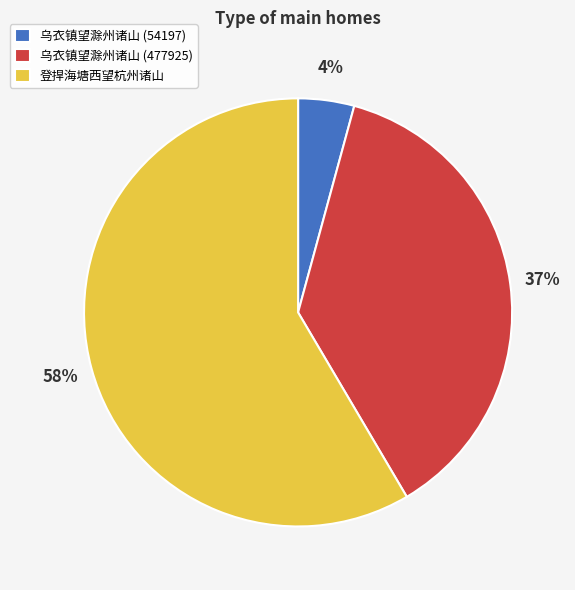

Which slice is the smallest?

乌衣镇望滁州诸山 (54197)